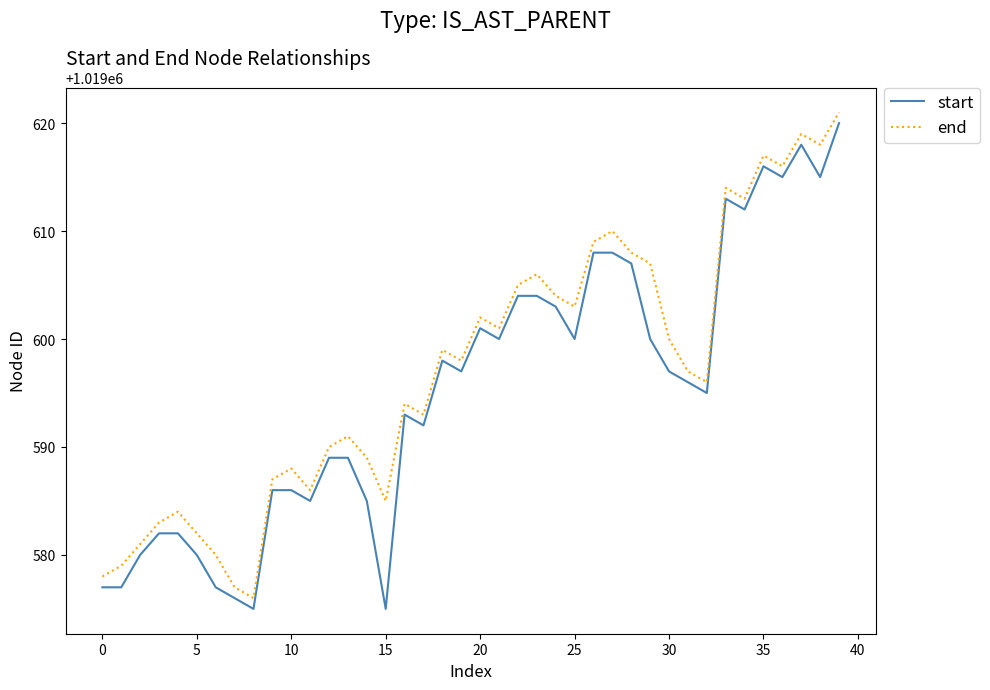

What is the smallest value displayed?

1019575